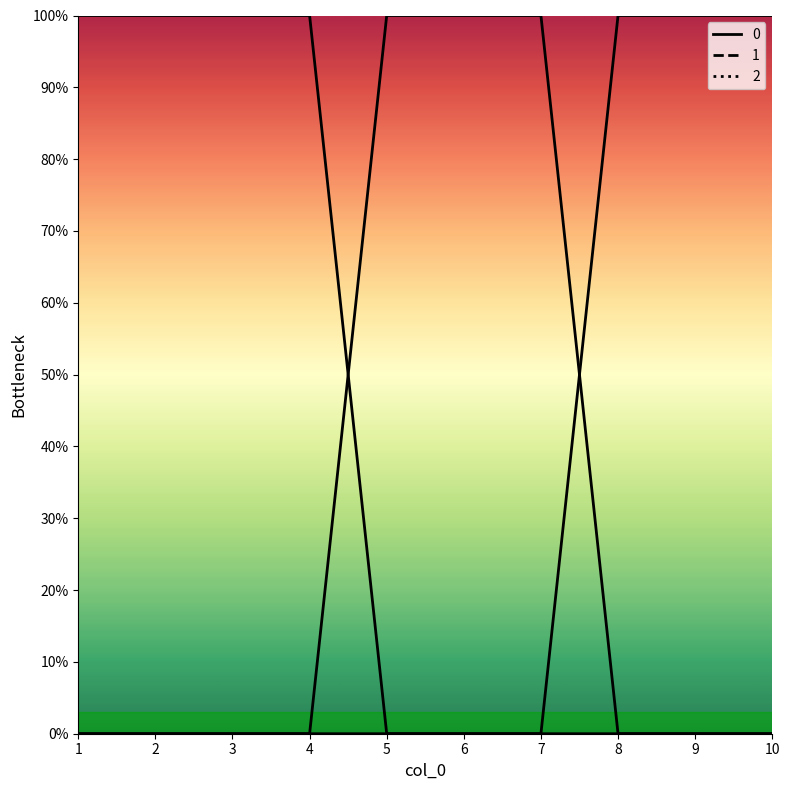

Does the chart display data point markers on the line(s)?

No